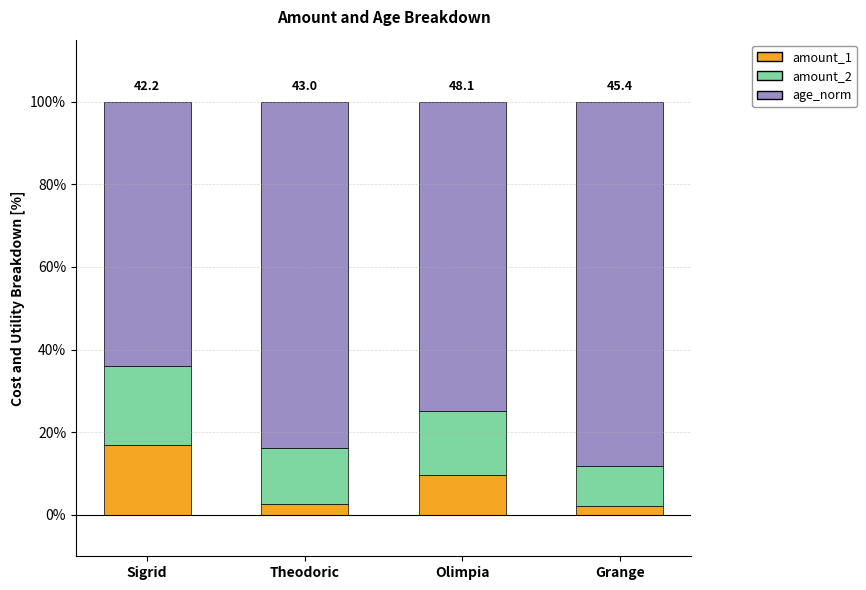

What is the total value across all series at Theodoric?

100.0